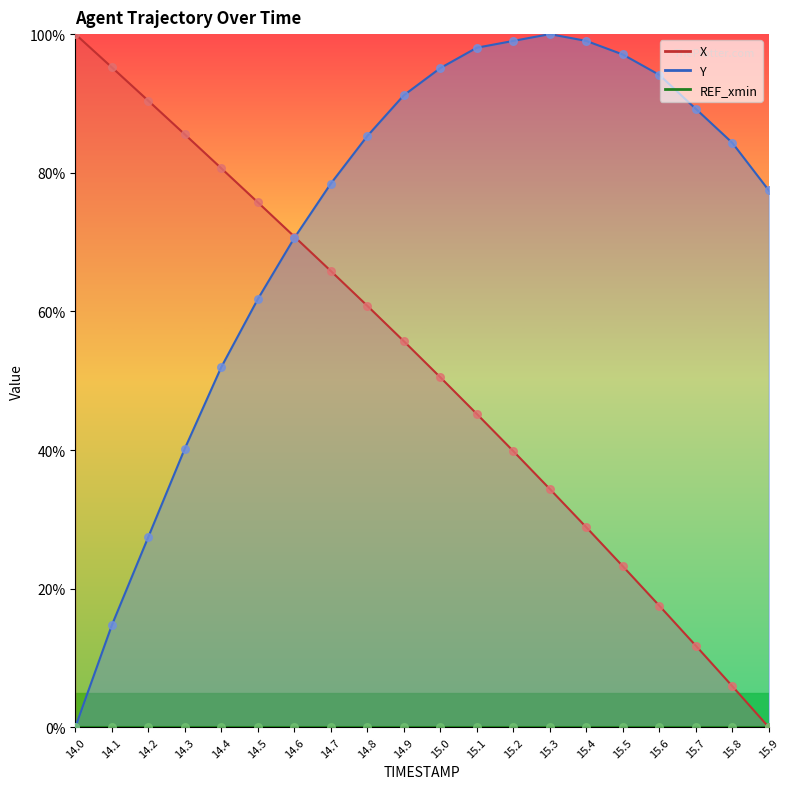

Which series reaches the minimum Y coordinate?

X_line